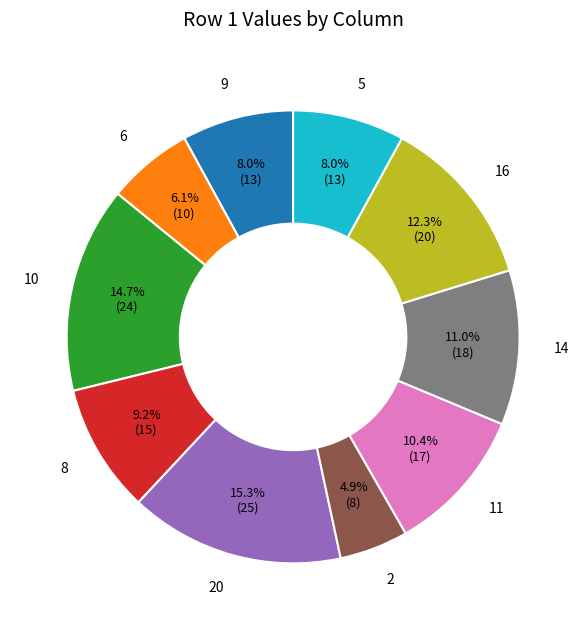

Is there a majority slice in this chart?

No